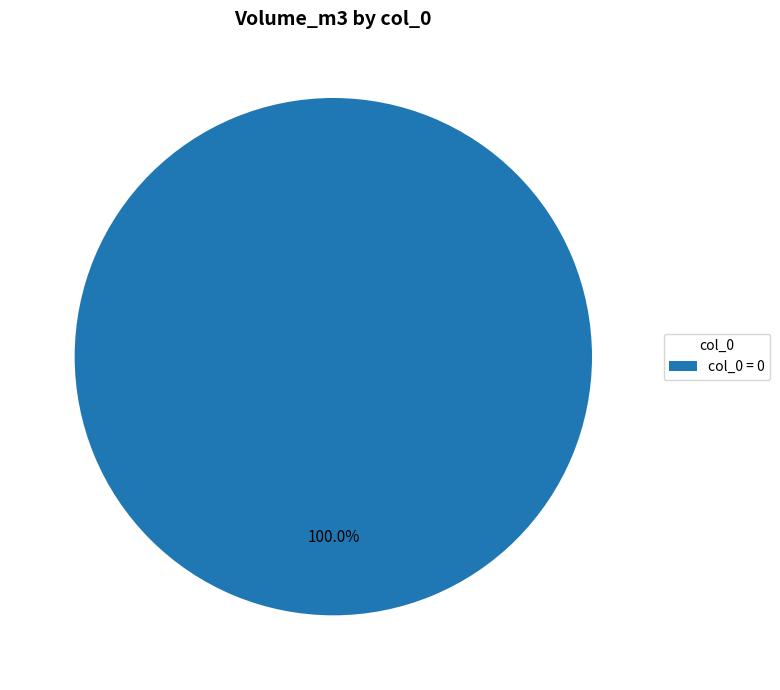

Does any single category account for the majority?

Yes